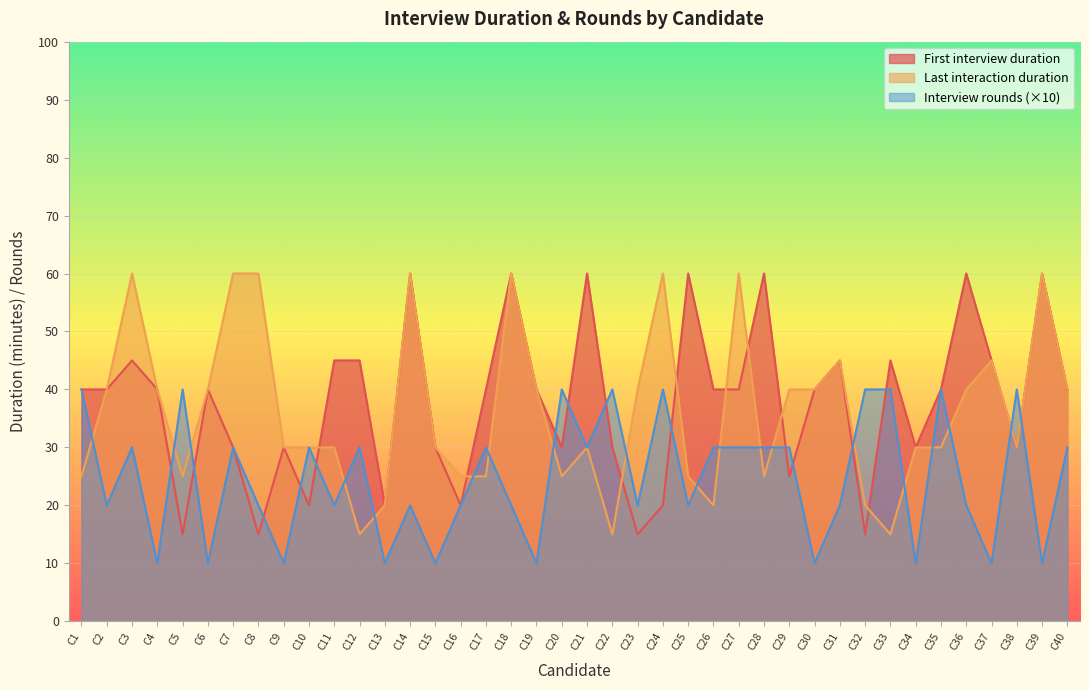

Reading left to right, list all the values displayed in this chart.

First interview duration: 40	40	45	40	15	40	30	15	30	20	45	45	20	60	30	20	40	60	40	30	60	30	15	20	60	40	40	60	25	40	45	15	45	30	40	60	45	30	60	40
Last interaction duration: 25	40	60	40	25	40	60	60	30	30	30	15	20	60	30	25	25	60	40	25	30	15	40	60	25	20	60	25	40	40	45	20	15	30	30	40	45	30	60	40
Interview rounds: 40	20	30	10	40	10	30	20	10	30	20	30	10	20	10	20	30	20	10	40	30	40	20	40	20	30	30	30	30	10	20	40	40	10	40	20	10	40	10	30